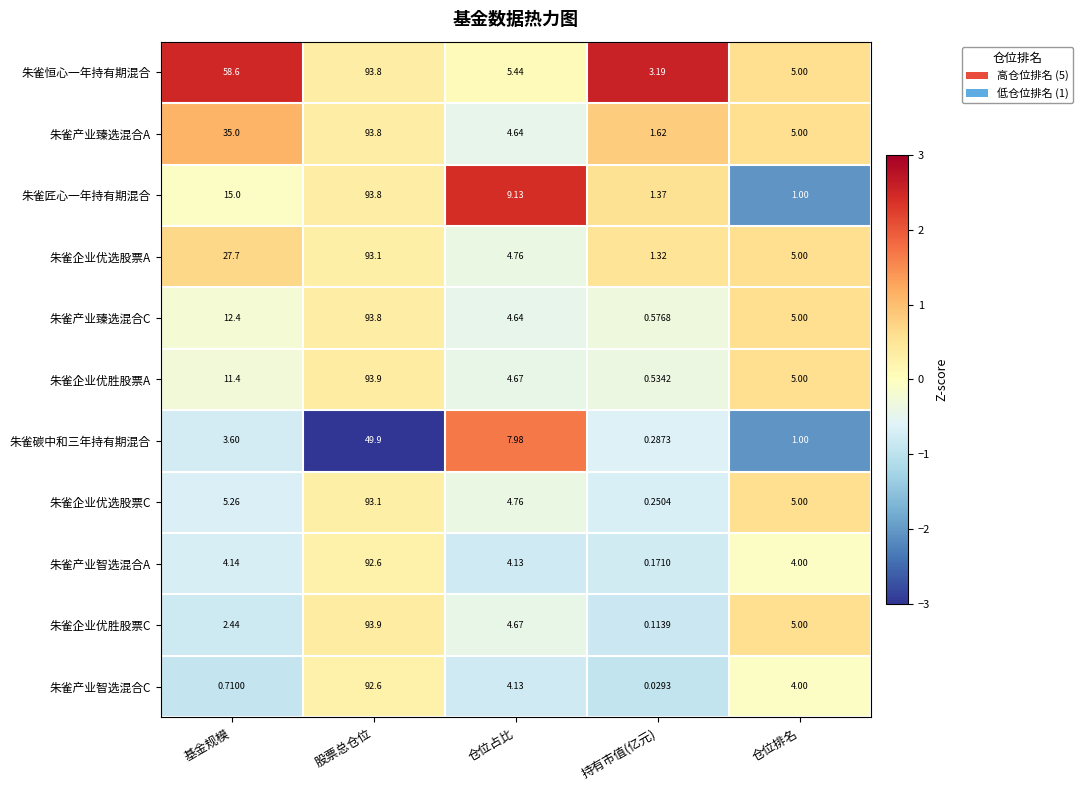

Which series changed the most between 股票总仓位 and 仓位排名?

朱雀匠心一年持有期混合